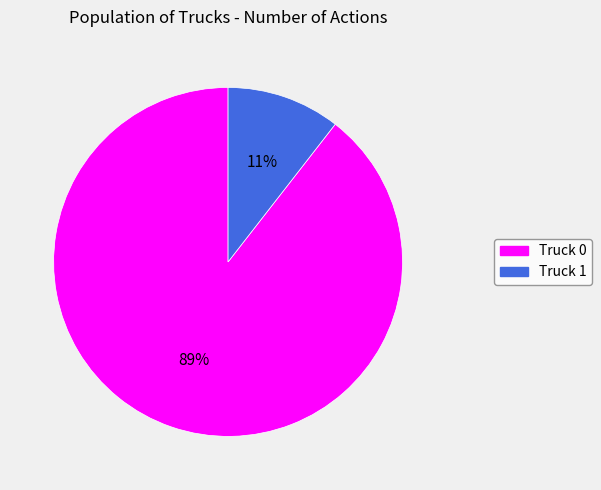

Do Truck 1 and Truck 0 together represent more than half of the pie?

Yes